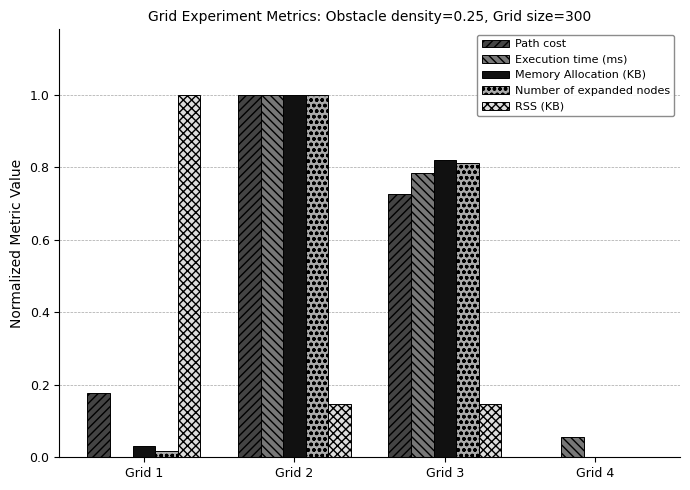

The Memory Allocation (KB) series shows 0.1 at Grid 1. True or false?

False